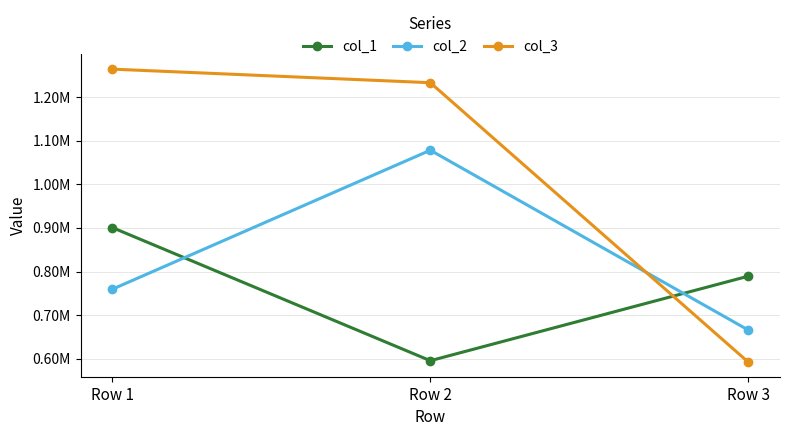

What are all the series names shown in the legend?

col_1, col_2, col_3